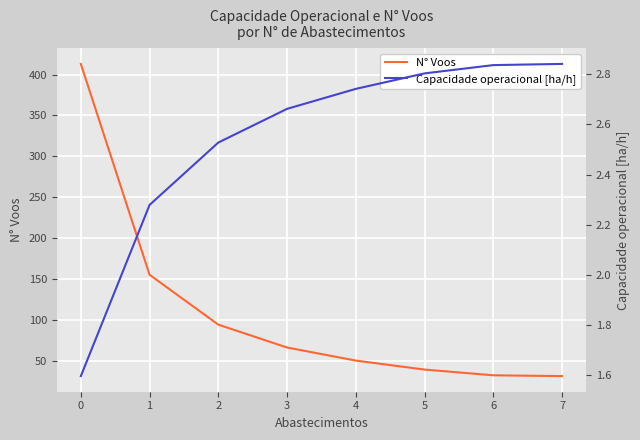

What is the value of the Capacidade operacional [ha/h] point at the 6th from the left?

2.8